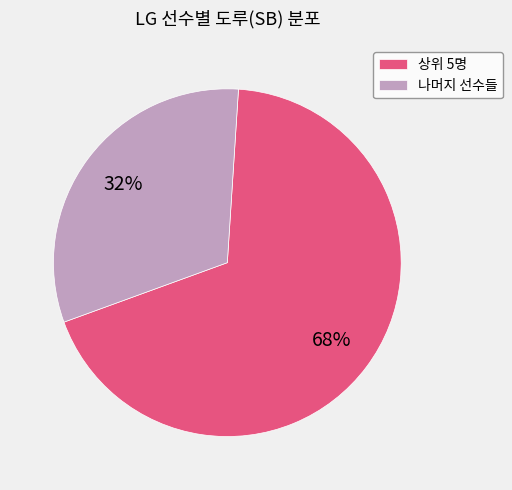

Approximately how many times larger is the value at 나머지 선수들 compared to 상위 5명?

0.5